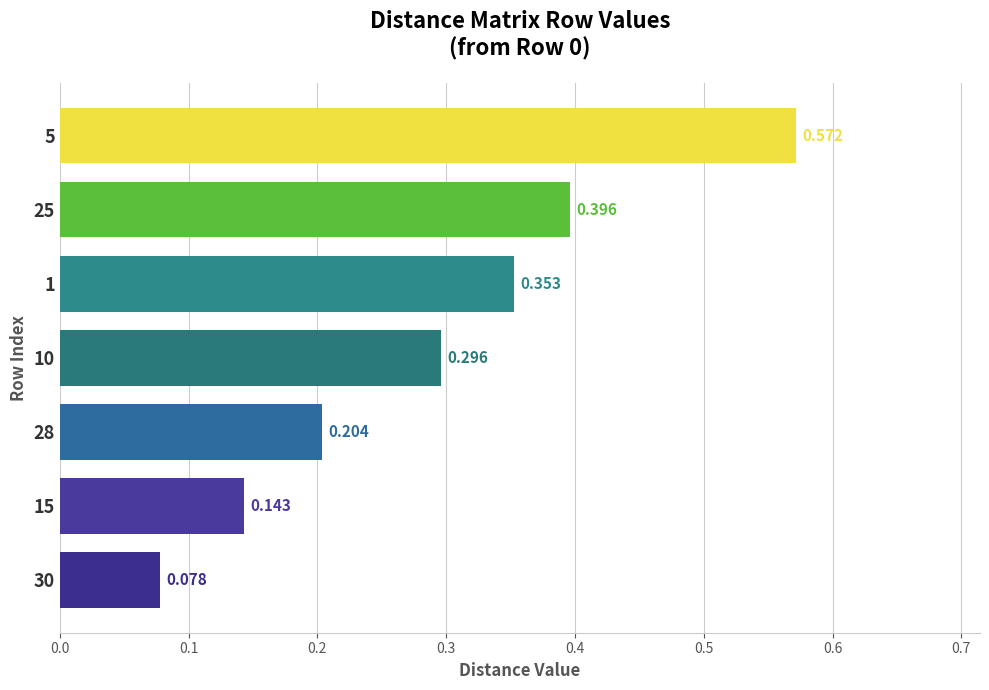

Count the values in the range 0 to 1.

7